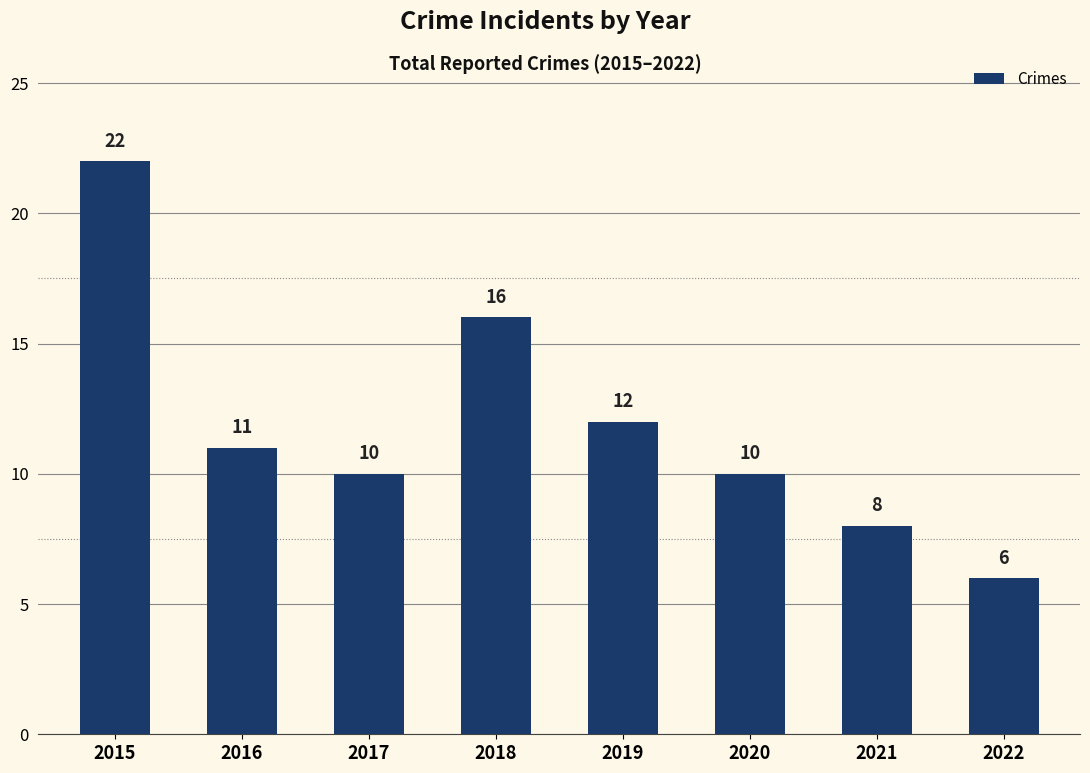

How many categories are shown in the chart?

8